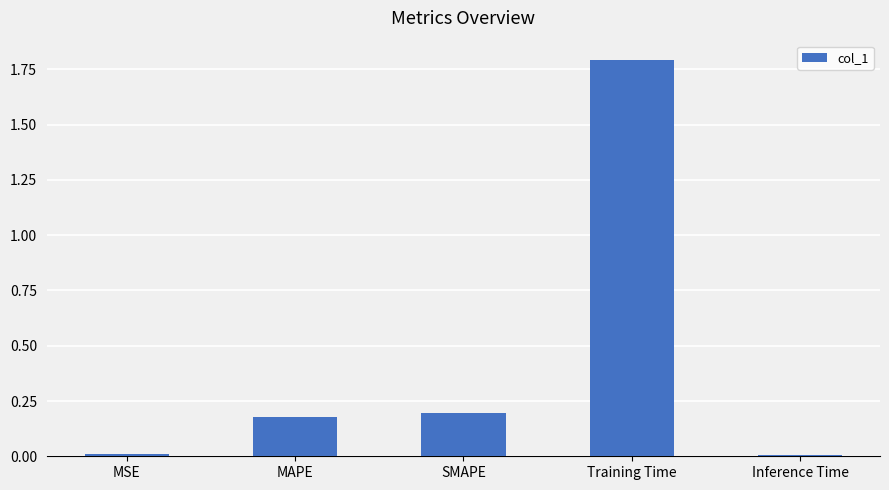

What is the label of the 1st bar from the right?

Inference Time